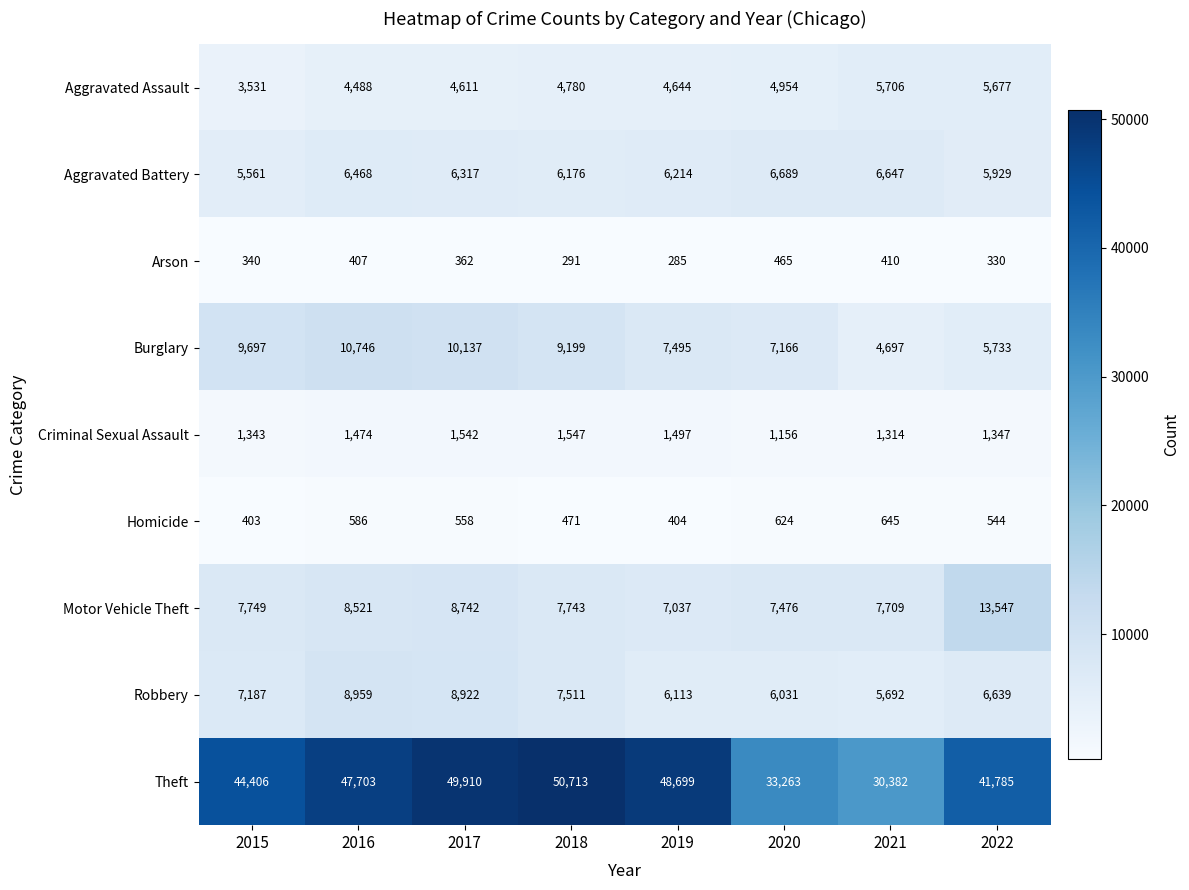

What is the average value of the Arson series?

361